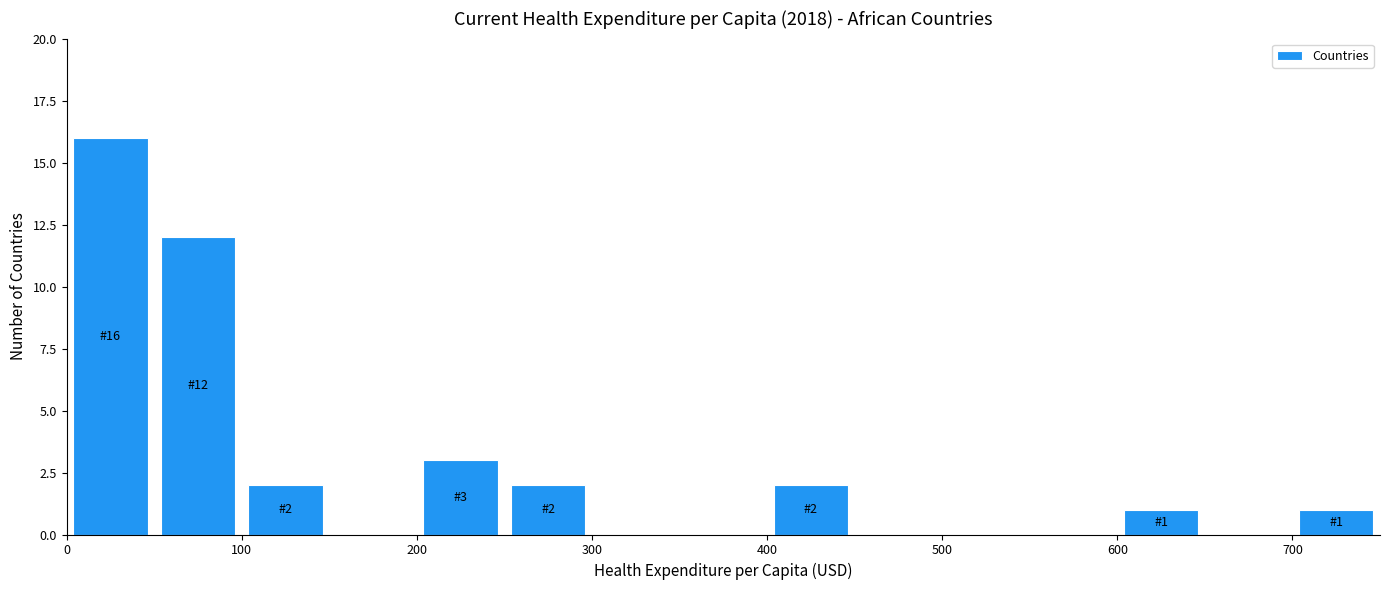

Over which range of the x-axis is the bar tallest?

0 to 50